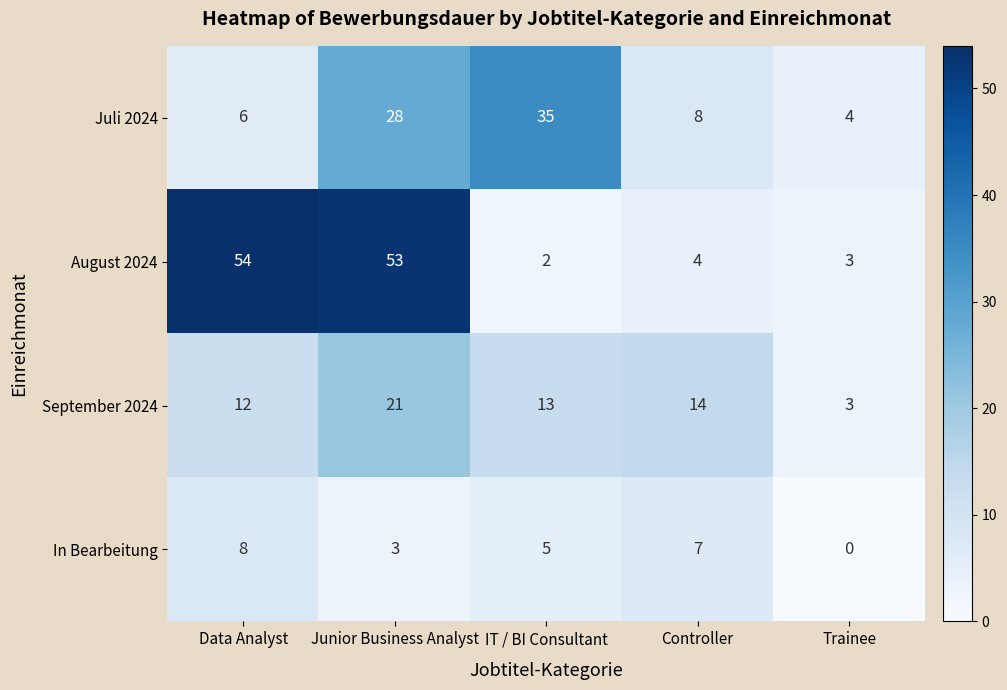

What is the sum of the September 2024 values at Junior Business Analyst and Trainee?

24